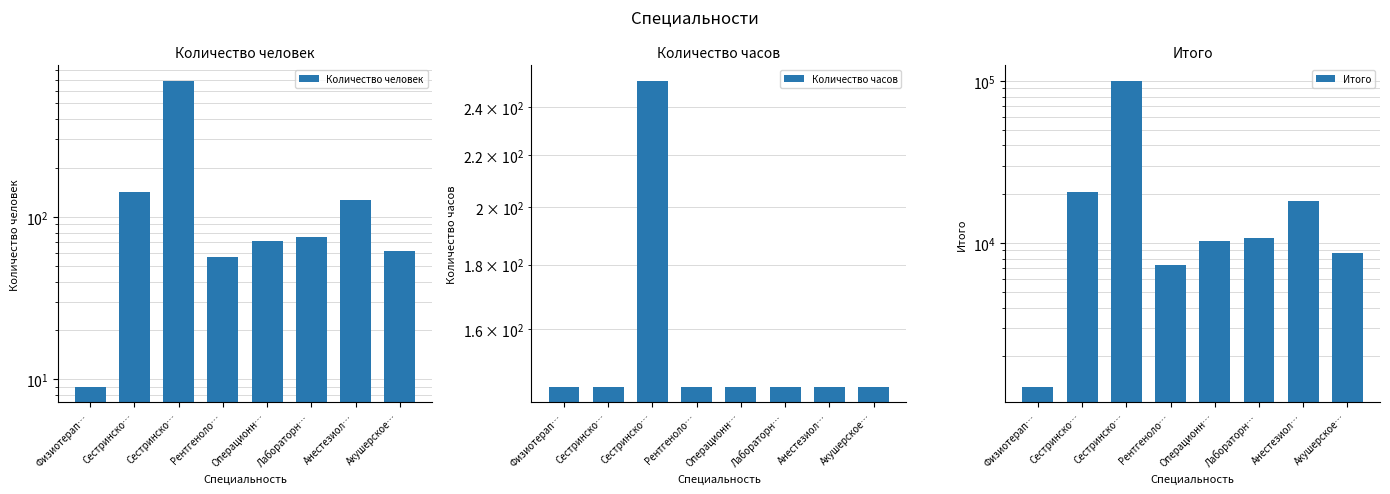

What is the difference between the maximum and second lowest values in the Итого series?

93276